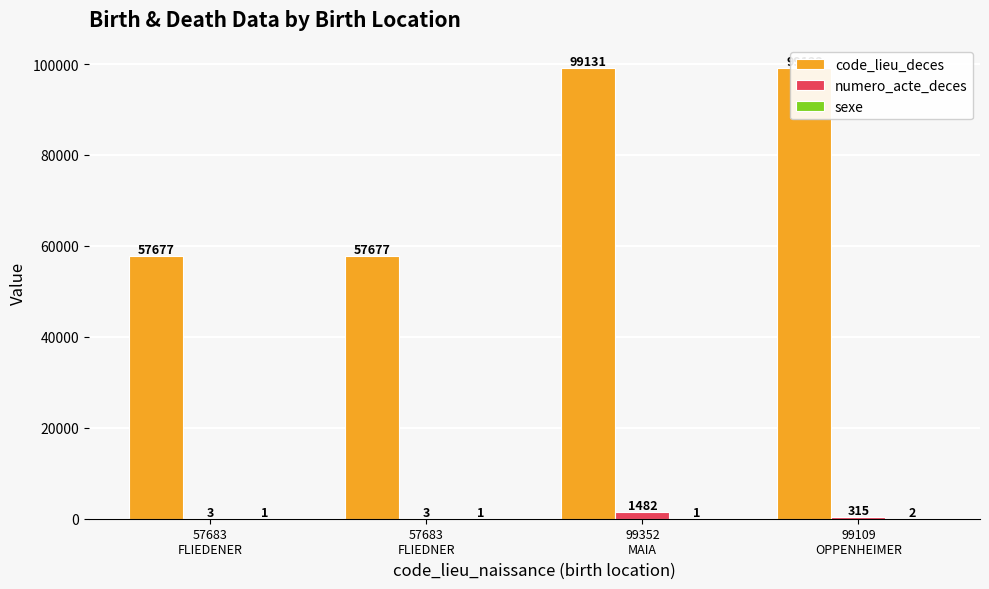

Which series has the largest total across all categories?

code_lieu_deces